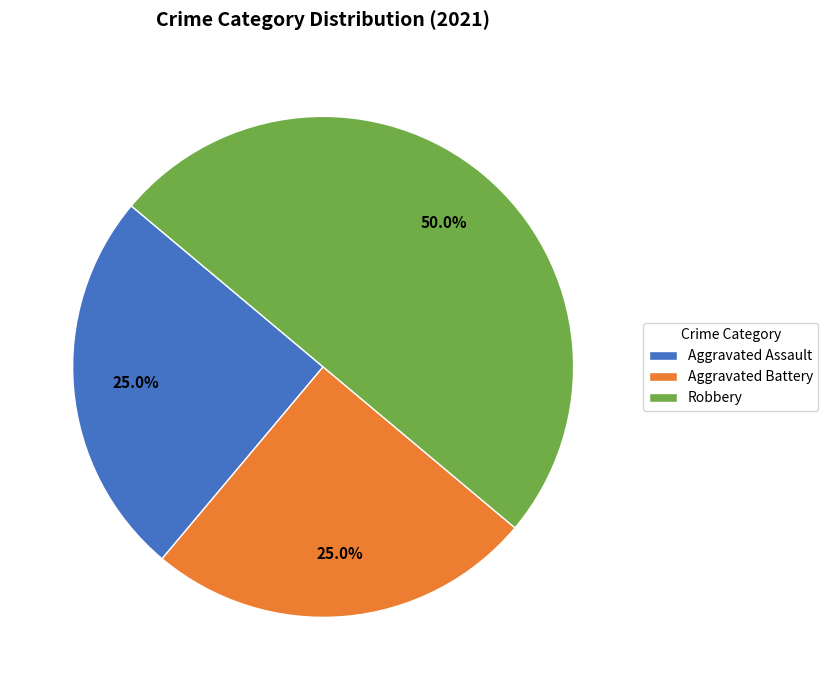

What is the ratio of the value at Robbery to the value at Aggravated Assault?

2.0